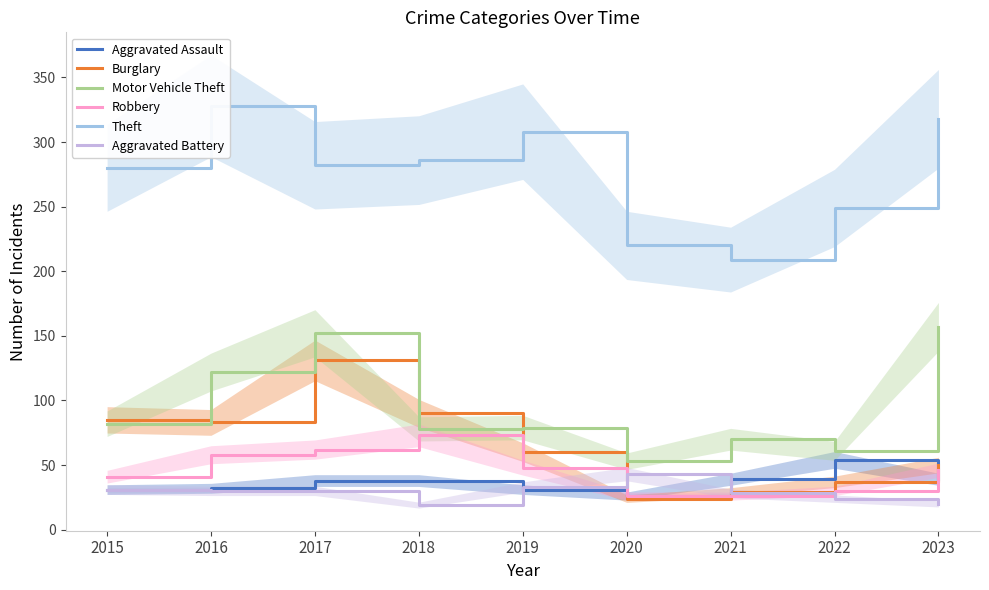

How many values in the Motor Vehicle Theft series exceed 79?

4